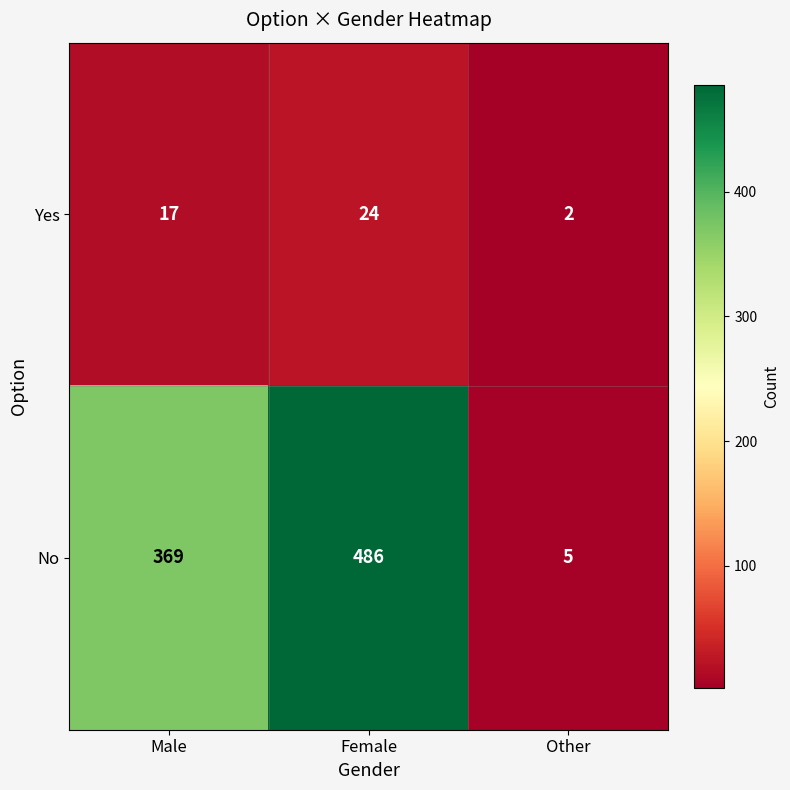

What is the highest value of the No series?

486